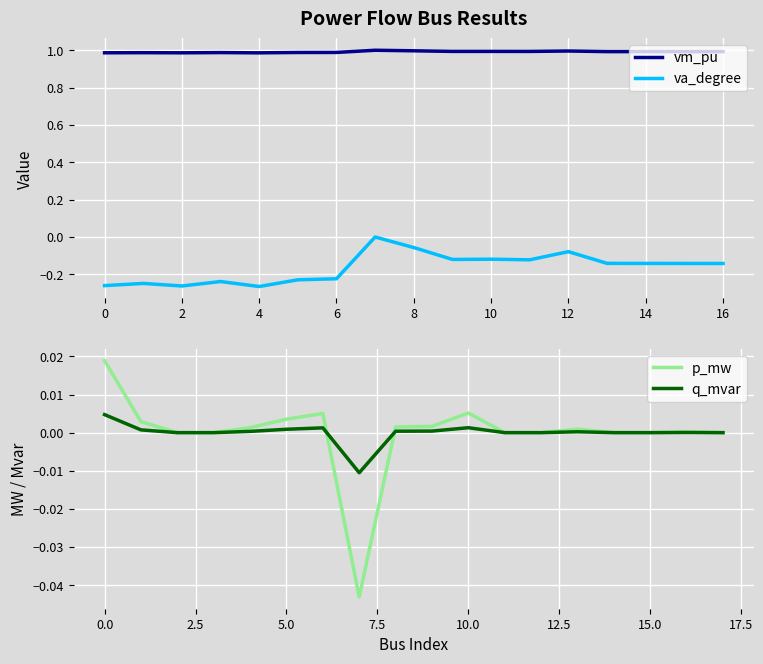

True or false: vm_pu has a value of 1.0 at 4.

True